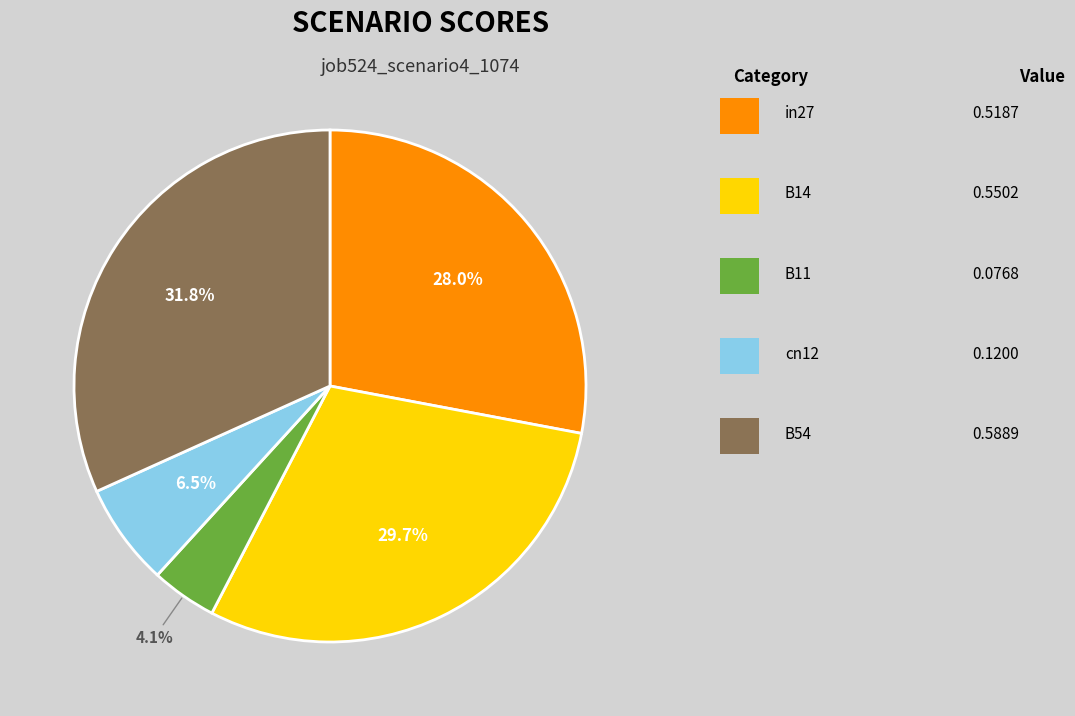

Does any single category account for the majority?

No